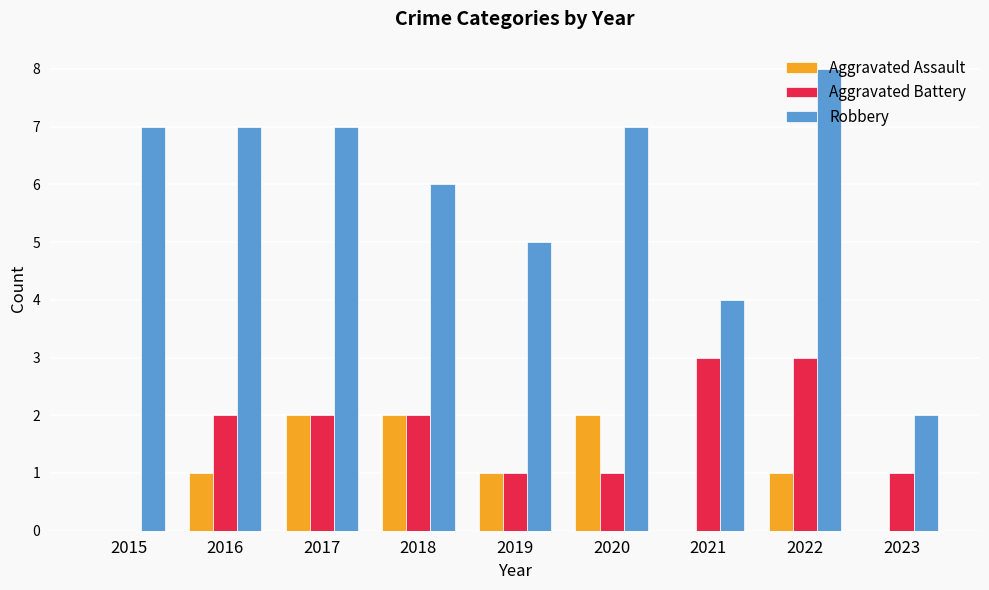

Count the Aggravated Battery values in the range 1 to 2.

6